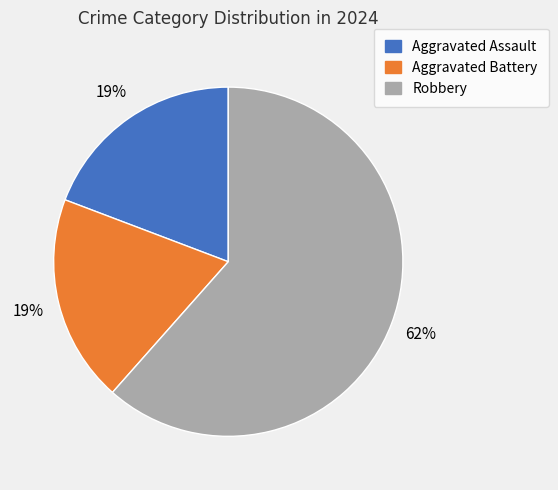

Does any single category account for the majority?

Yes